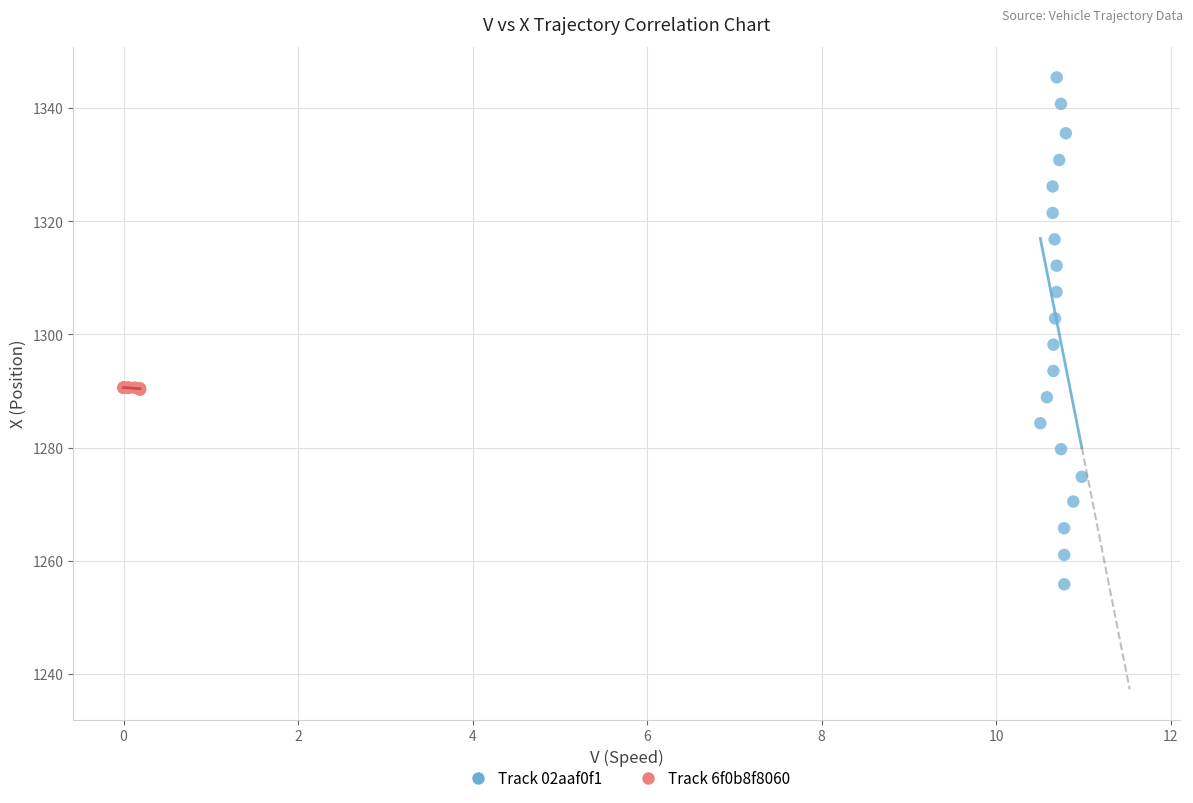

Which series contains the lowest Y value?

Track 02aaf0f1